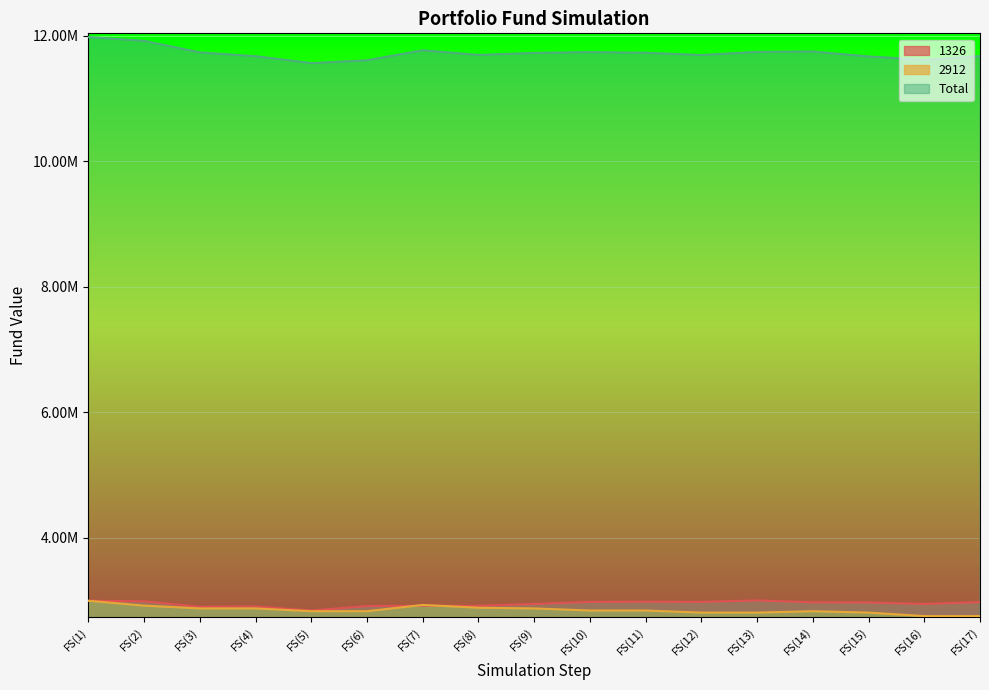

Reading left to right, extract all data points from this chart.

1326: FS(1)=2995145	FS(2)=2986125	FS(3)=2899205	FS(4)=2905355	FS(5)=2839345	FS(6)=2911095	FS(7)=2917245	FS(8)=2914375	FS(9)=2944305	FS(10)=2977105	FS(11)=2979975	FS(12)=2977105	FS(13)=3000885	FS(14)=2970955	FS(15)=2968085	FS(16)=2944305	FS(17)=2974235
2912: FS(1)=2995145	FS(2)=2917655	FS(3)=2873105	FS(4)=2873105	FS(5)=2828825	FS(6)=2828825	FS(7)=2928725	FS(8)=2884445	FS(9)=2873105	FS(10)=2839895	FS(11)=2839895	FS(12)=2806685	FS(13)=2806685	FS(14)=2828825	FS(15)=2806685	FS(16)=2751335	FS(17)=2751335
Total: FS(1)=11980580	FS(2)=11920630	FS(3)=11735720	FS(4)=11675310	FS(5)=11565020	FS(6)=11610210	FS(7)=11769380	FS(8)=11695670	FS(9)=11727700	FS(10)=11740410	FS(11)=11730160	FS(12)=11694080	FS(13)=11744420	FS(14)=11750070	FS(15)=11671620	FS(16)=11619050	FS(17)=11675860